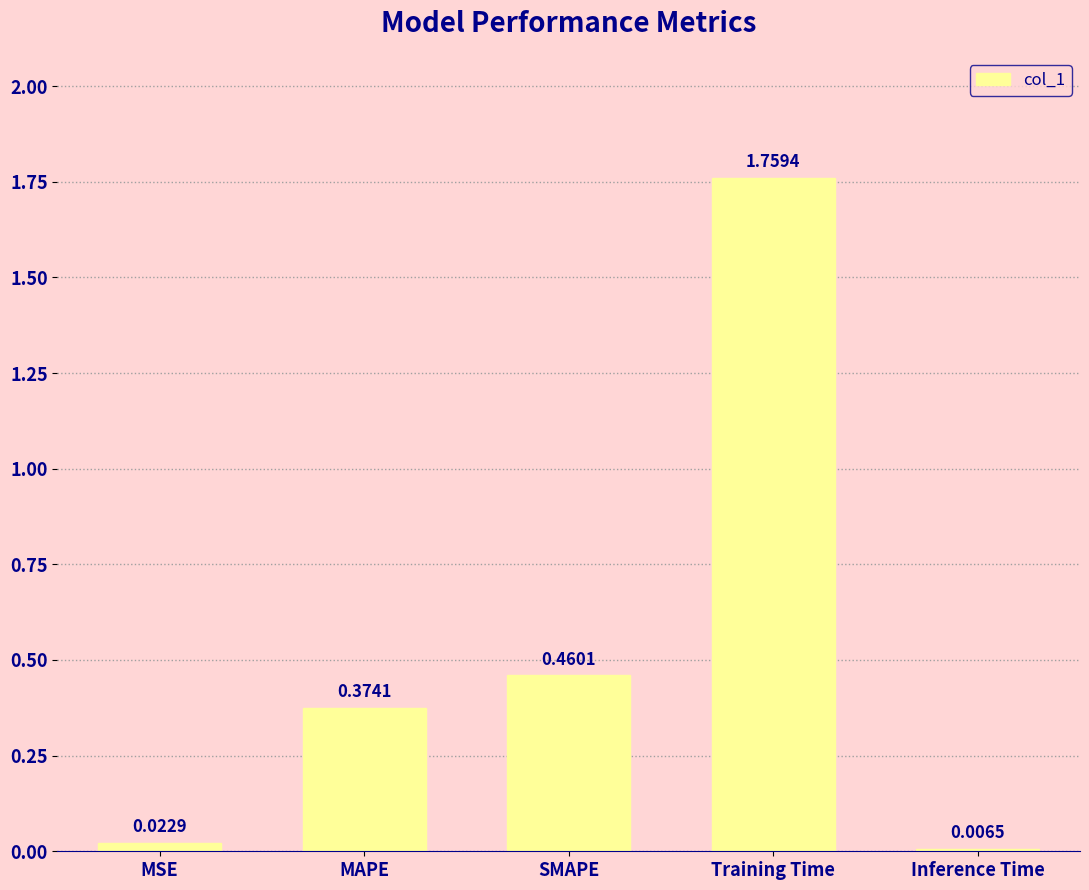

What is the sum of all values?

2.6